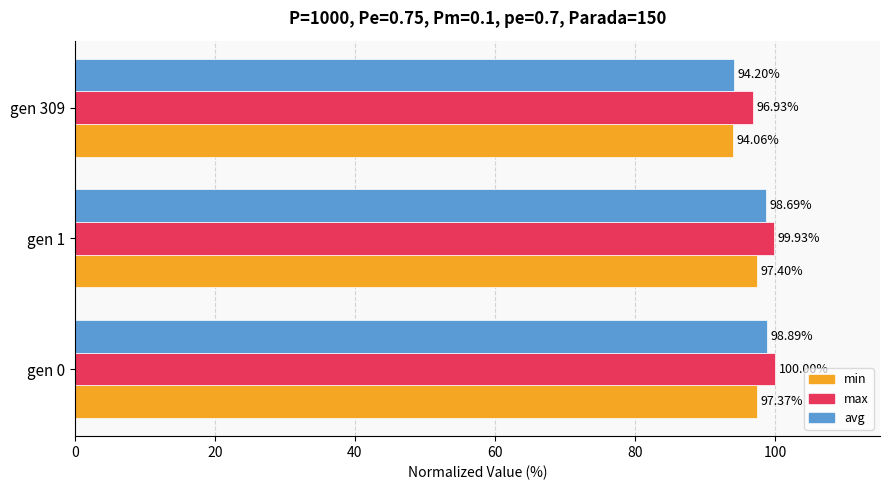

Which series changed the most between gen 0 and gen 1?

avg